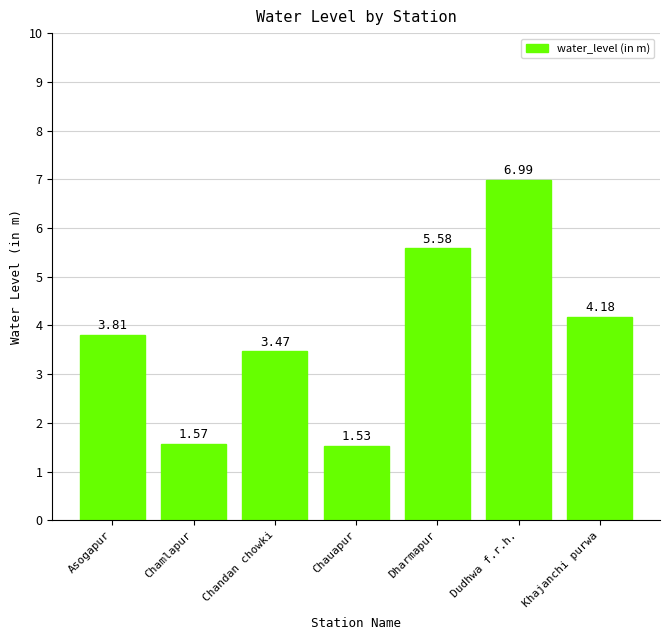

At which label is the value closest to 4?

Khajanchi purwa